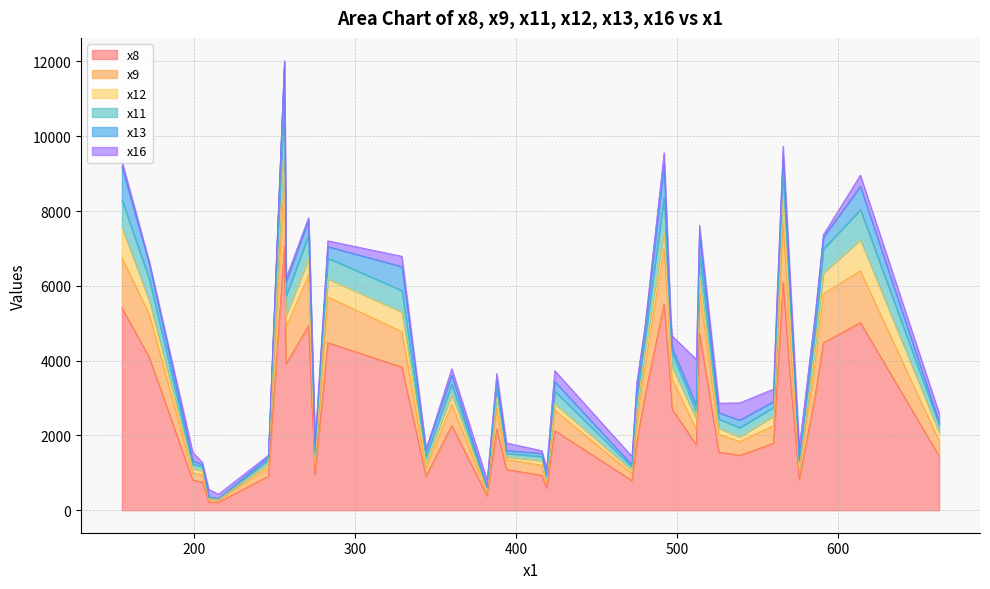

What is the difference between the second highest and minimum values in the x16 series?

462